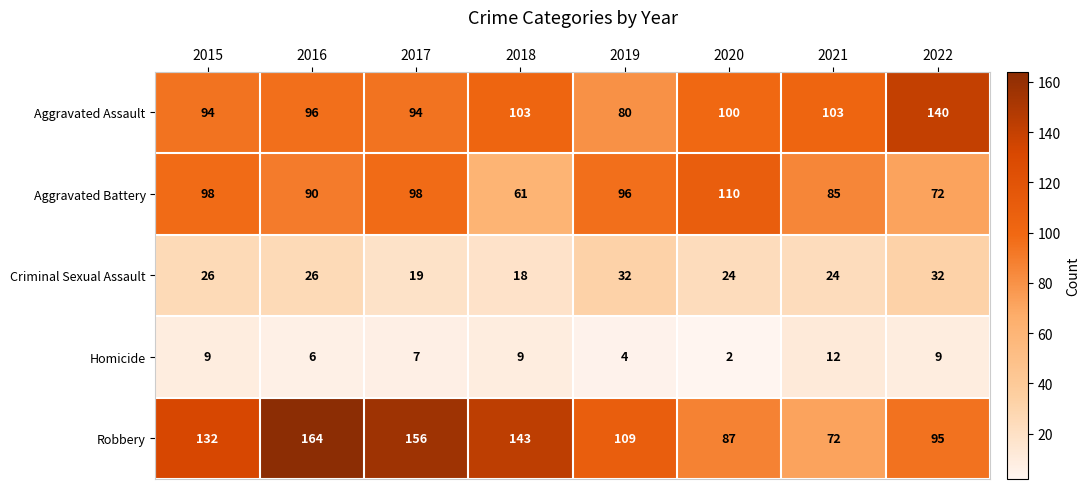

How many data points does each series have?

8